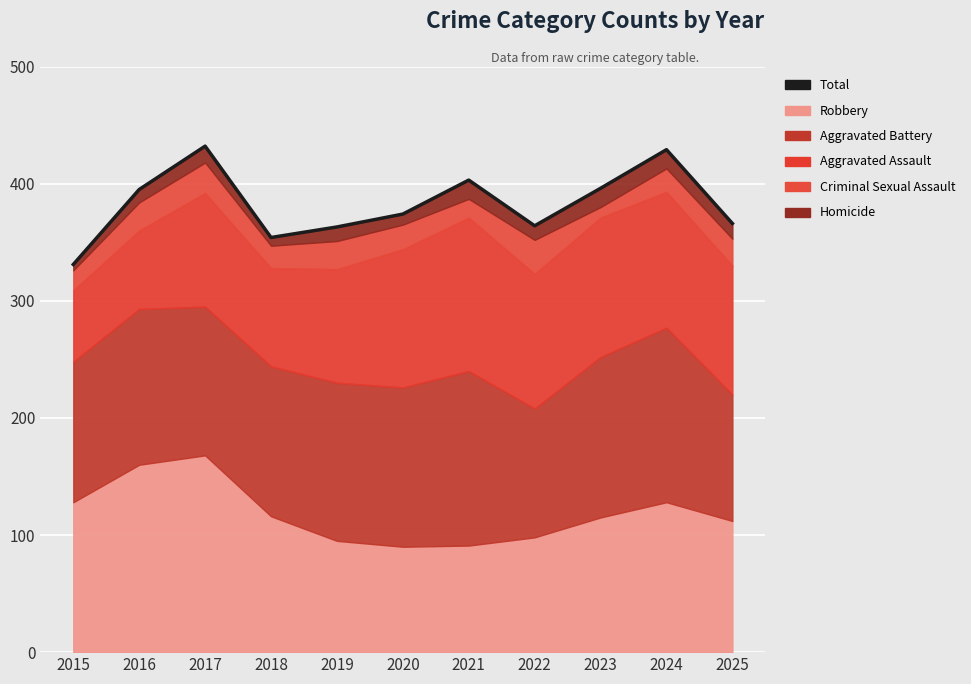

Reading right to left, list all the values displayed in this chart.

366	429	396	364	403	374	363	354	432	395	331